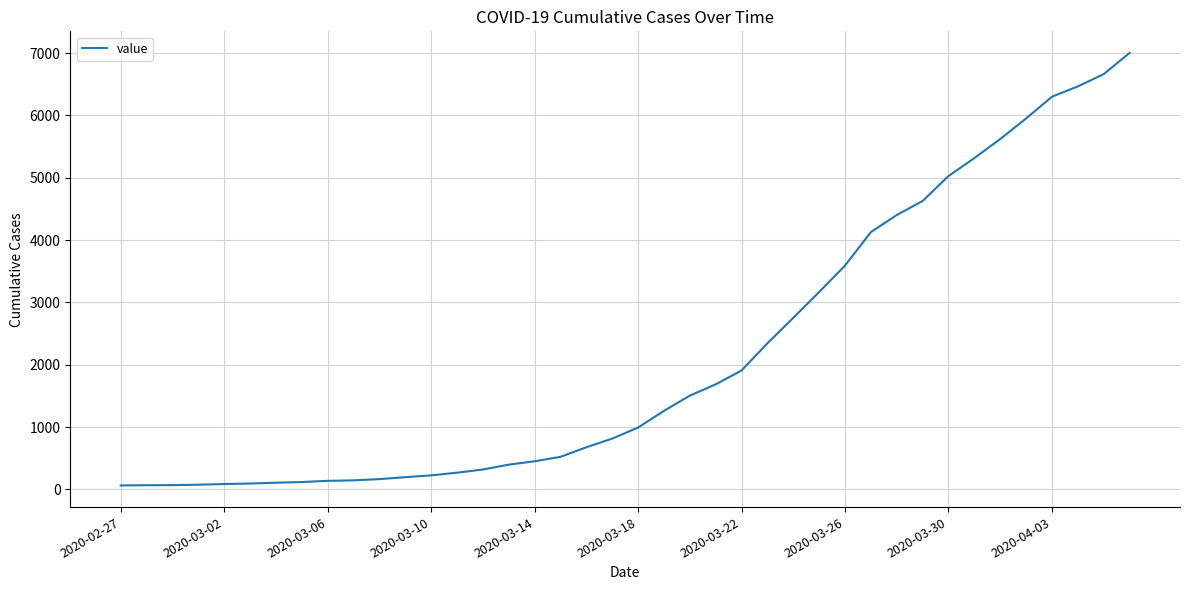

What is the greatest value displayed?

7003